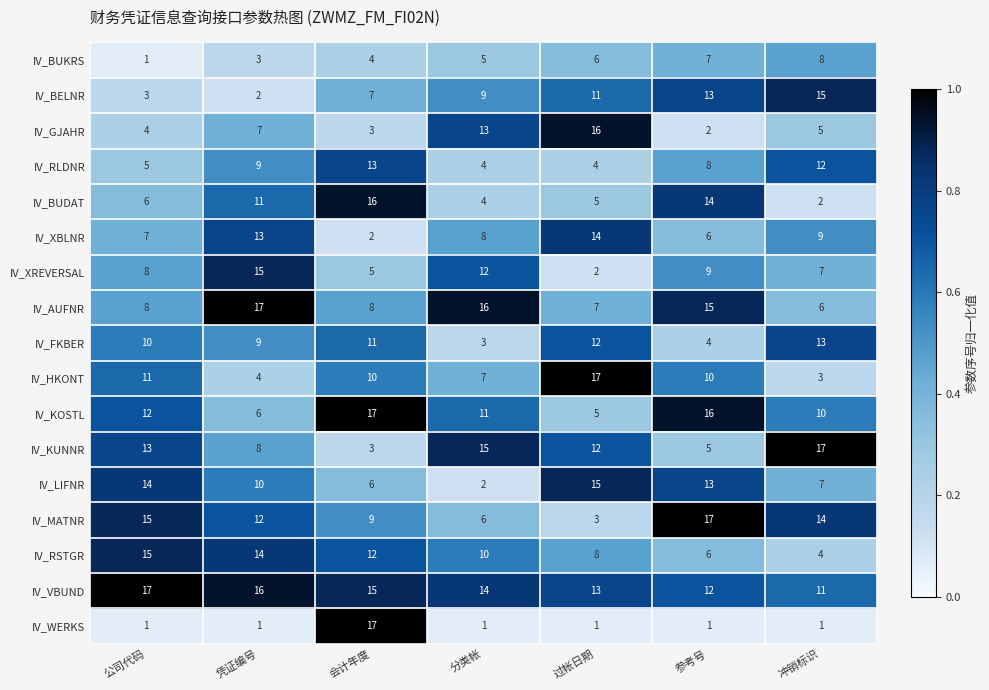

The value of IV_KOSTL at 分类帐 is 2. True or false?

False